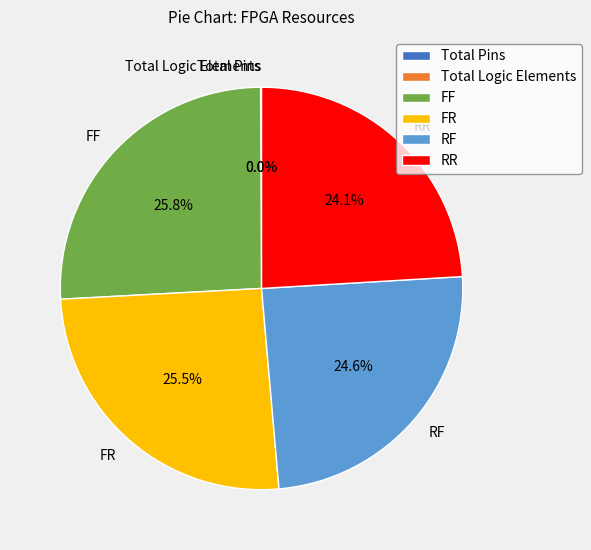

Combined, do RF and RR account for over 50%?

No